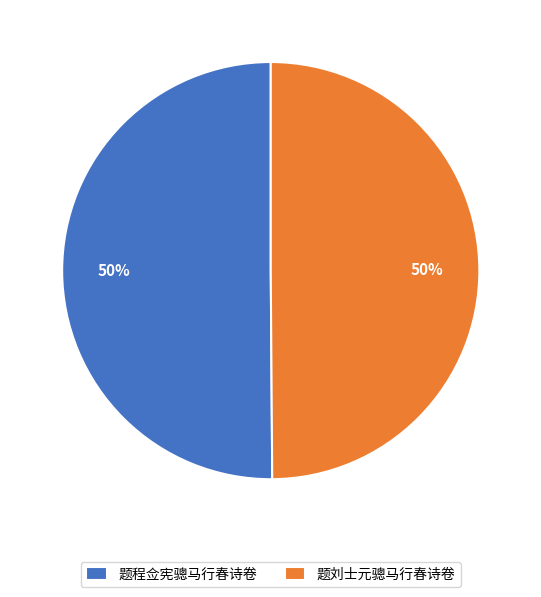

Is it true that 题程佥宪骢马行春诗卷 is 50% of the pie?

True